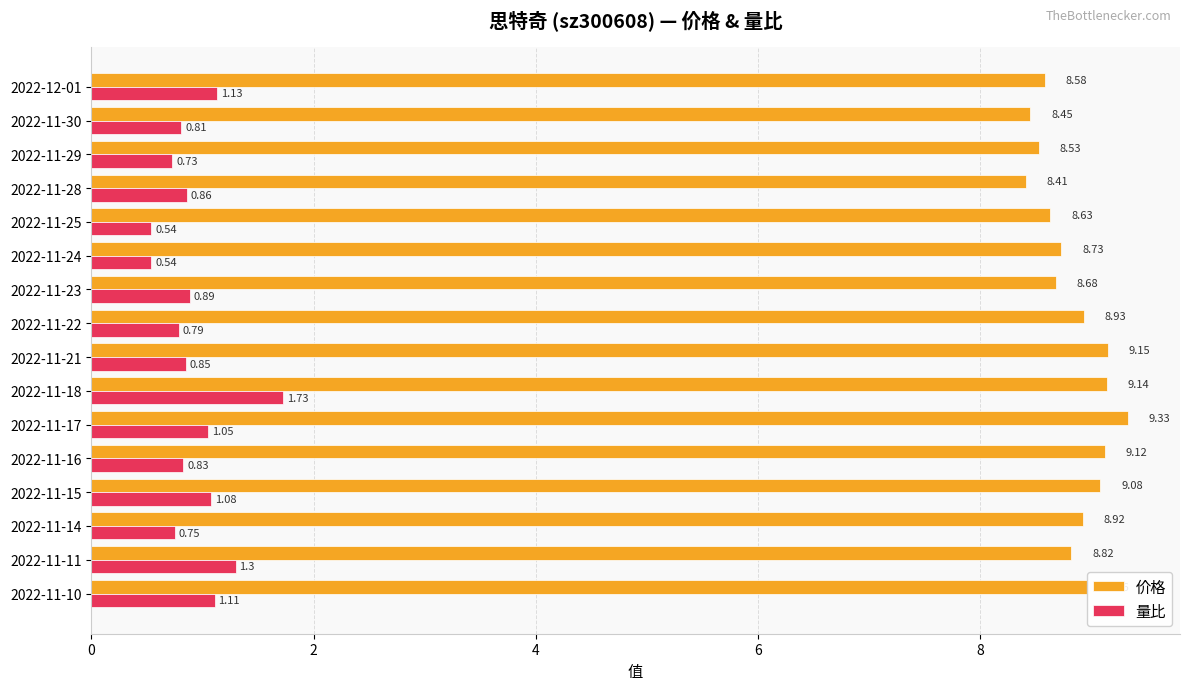

What is the difference between the maximum and second lowest values in the 量比 series?

1.2